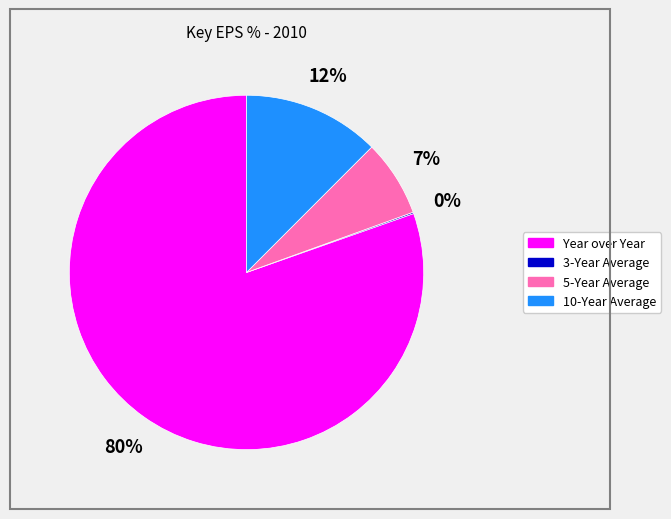

What is the largest slice in the pie chart?

Year over Year